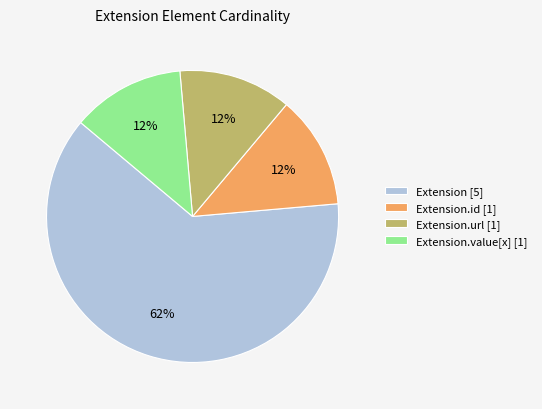

What percentage is the Extension.value[x] [1] slice, to the nearest percent?

13%